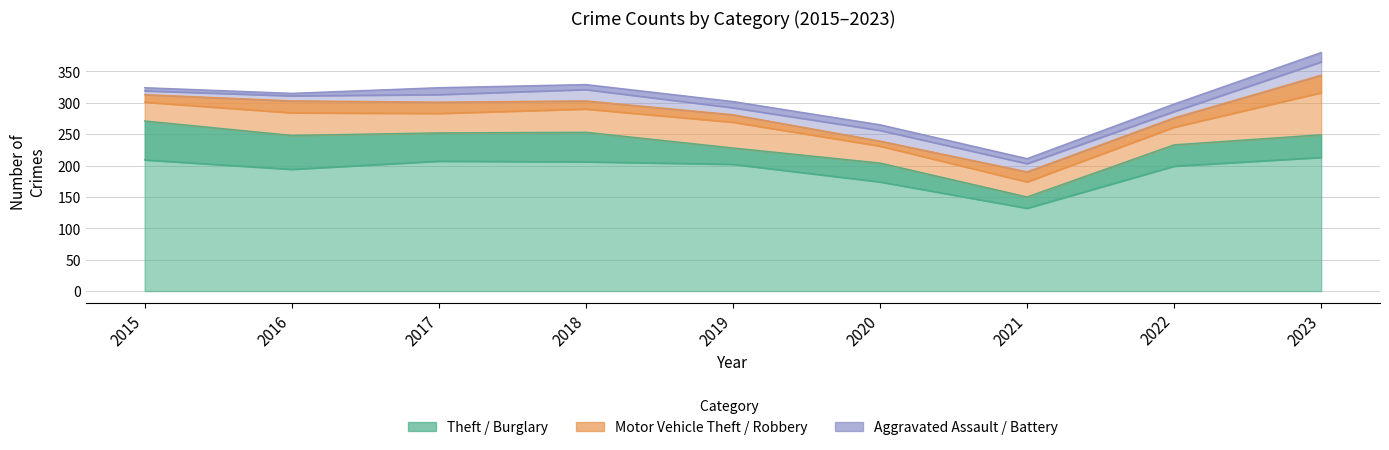

Reading left to right, transcribe all the data shown in this chart.

Theft: 2015=209	2016=194	2017=207	2018=206	2019=202	2020=174	2021=132	2022=199	2023=213
Burglary: 2015=62	2016=54	2017=45	2018=47	2019=26	2020=30	2021=18	2022=34	2023=36
Motor Vehicle Theft: 2015=30	2016=36	2017=31	2018=37	2019=41	2020=27	2021=24	2022=28	2023=67
Robbery: 2015=12	2016=19	2017=18	2018=13	2019=12	2020=8	2021=16	2022=15	2023=28
Aggravated Assault: 2015=6	2016=8	2017=12	2018=18	2019=11	2020=17	2021=13	2022=10	2023=21
Aggravated Battery: 2015=5	2016=4	2017=11	2018=8	2019=10	2020=9	2021=8	2022=12	2023=15